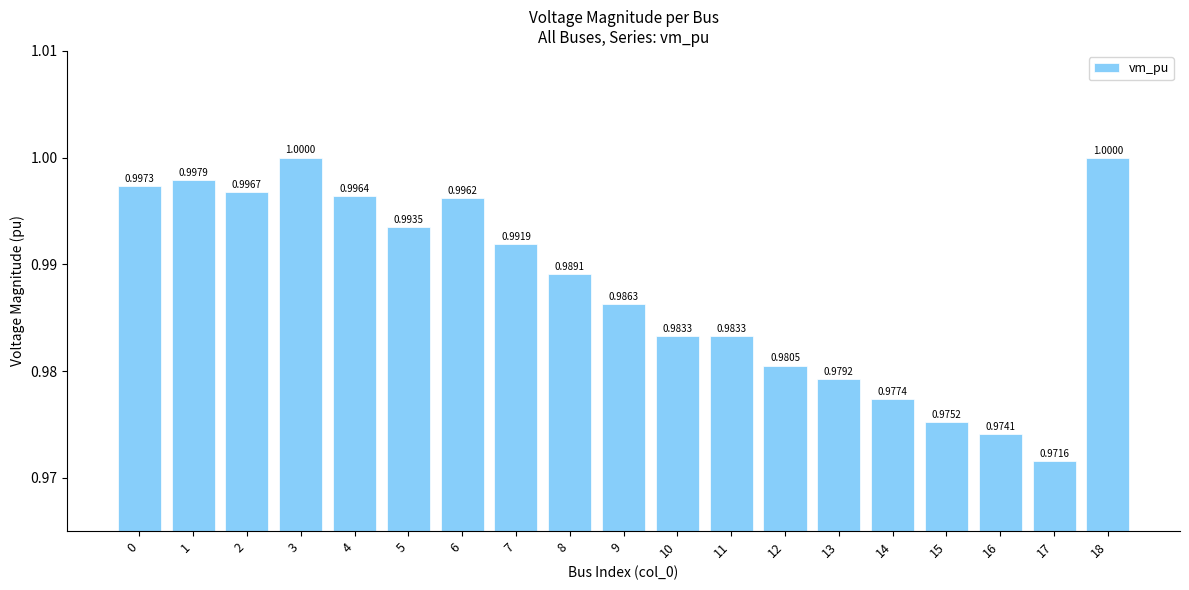

What is the minimum value shown in the chart?

1.0